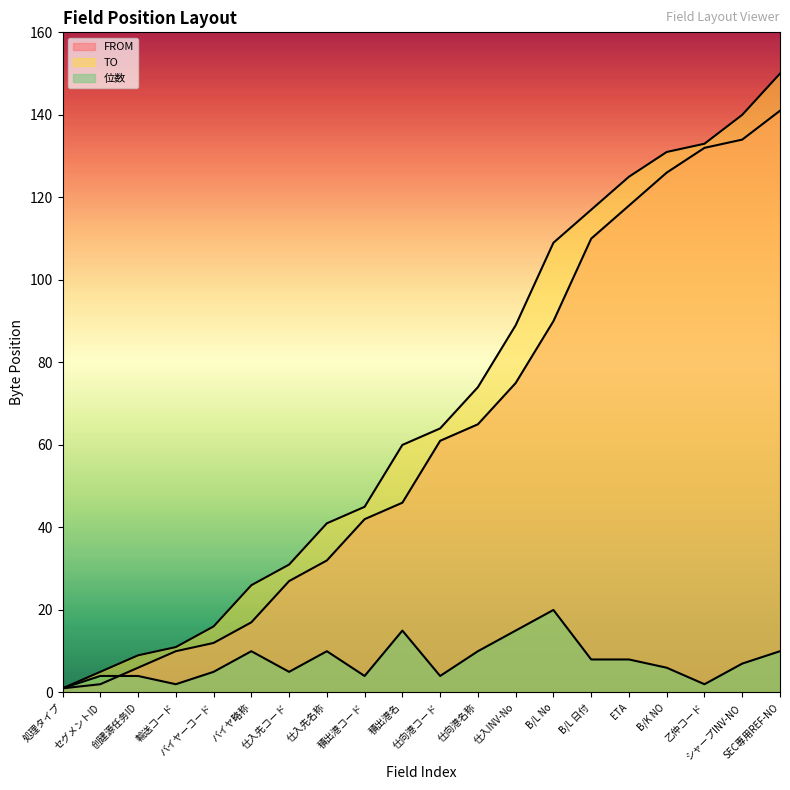

True or false: FROM has more than 1 points higher than both neighbors.

False